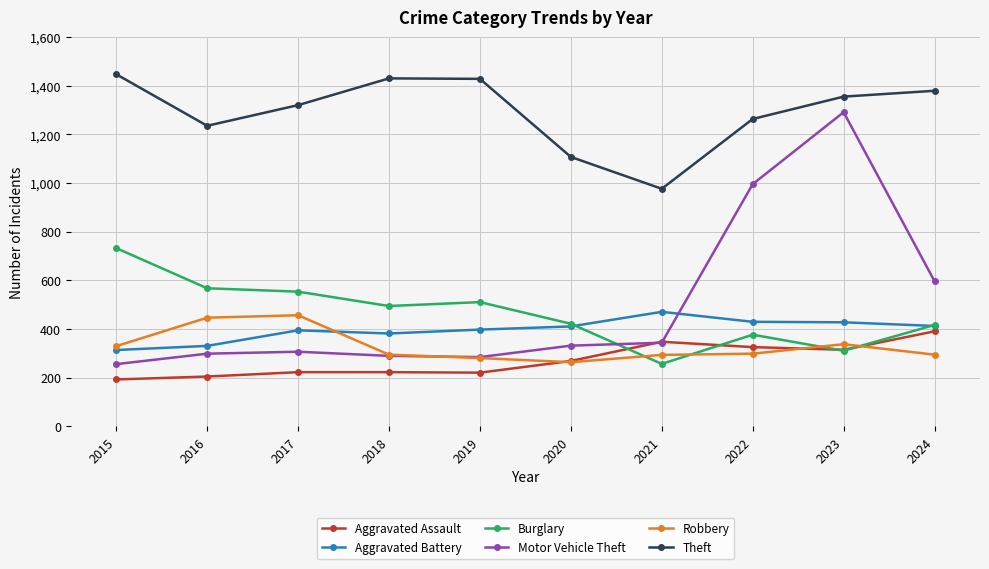

The Aggravated Assault series shows 54 at 2016. True or false?

False